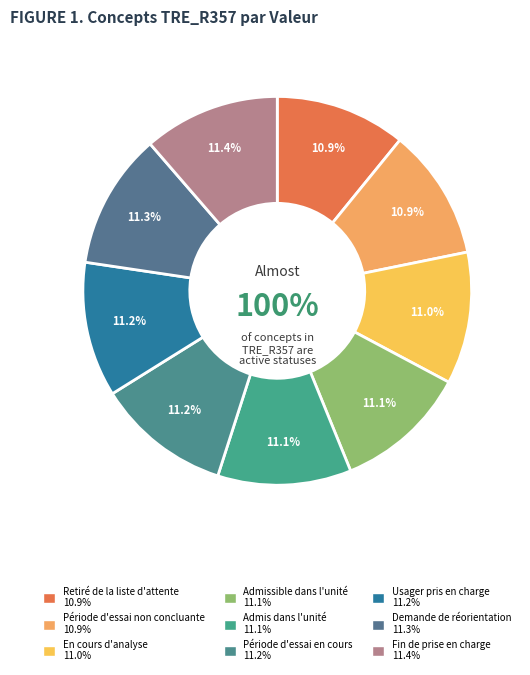

Do Retiré de la liste d'attente and Demande de réorientation together represent more than half of the pie?

No